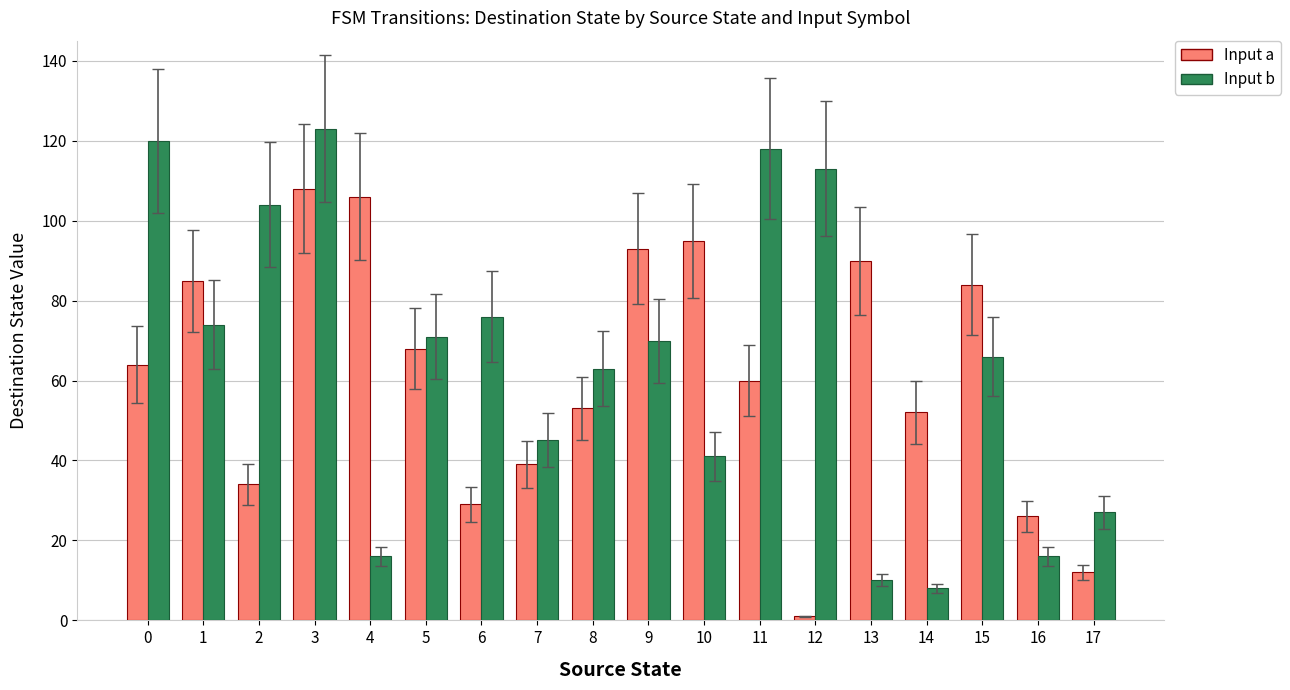

What is the greatest value displayed?

123